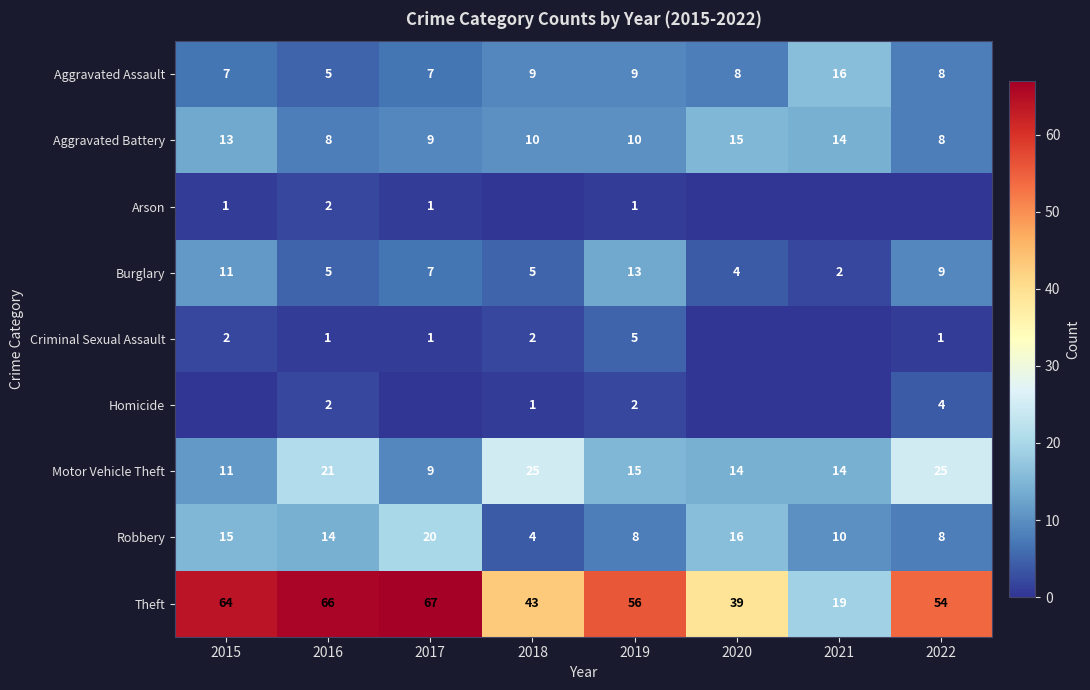

What is the maximum value for Robbery?

20